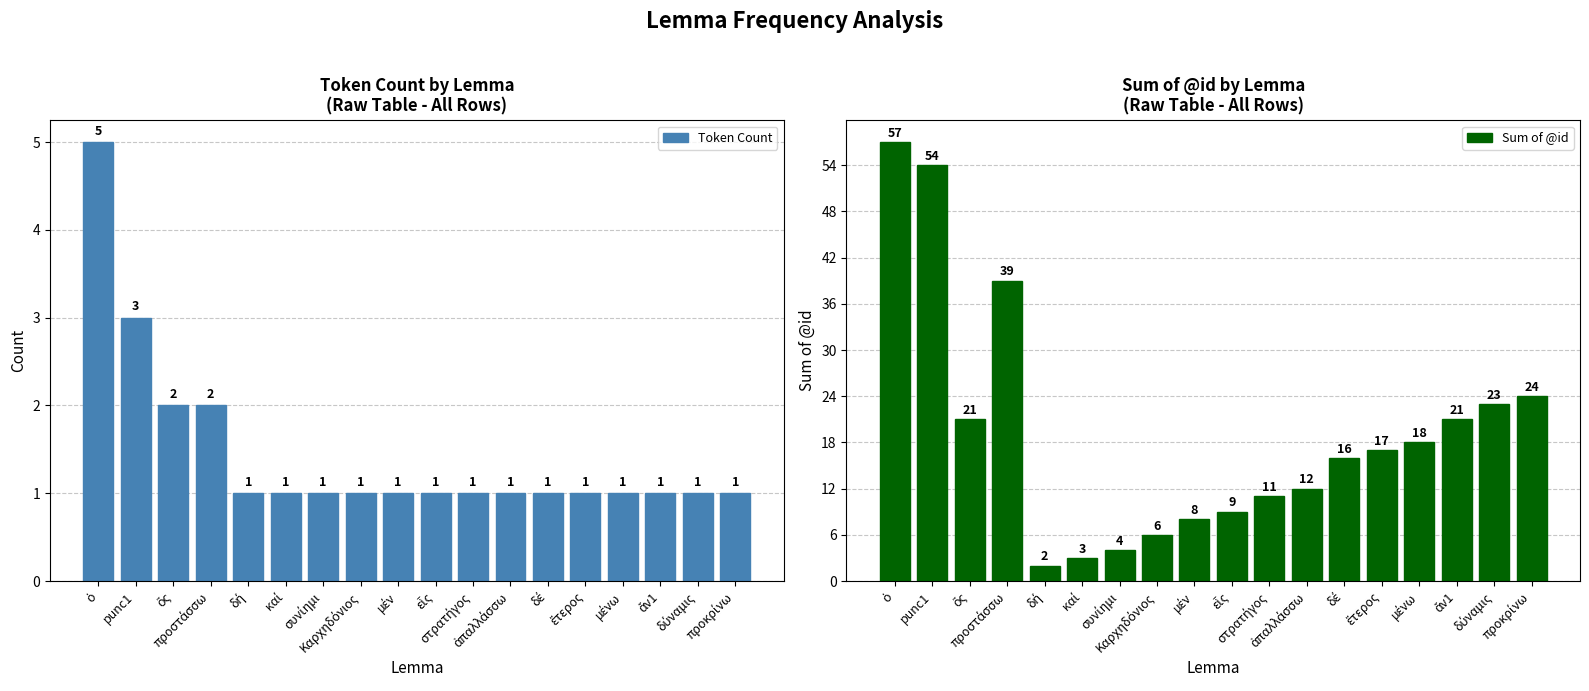

How many Token Count values are between 1 and 2?

16